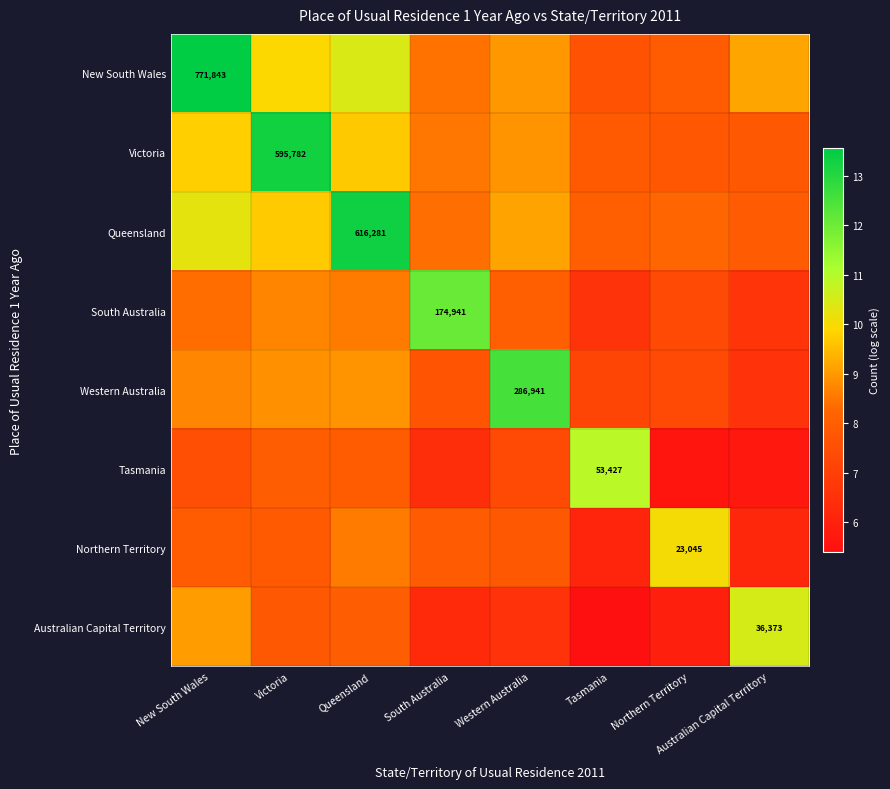

What is the maximum value for Queensland?

13.3